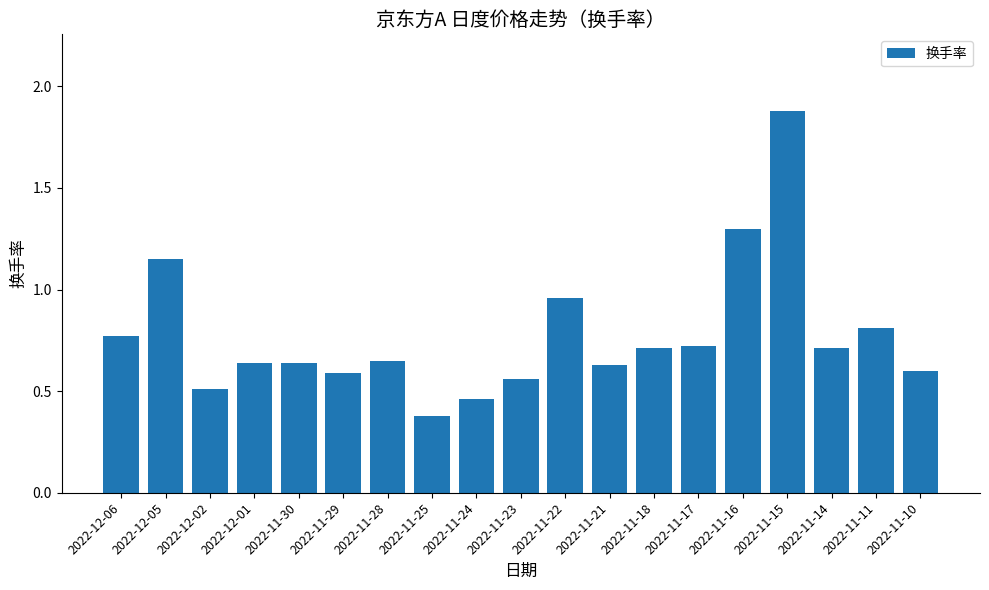

What position from the right is 2022-11-29?

14